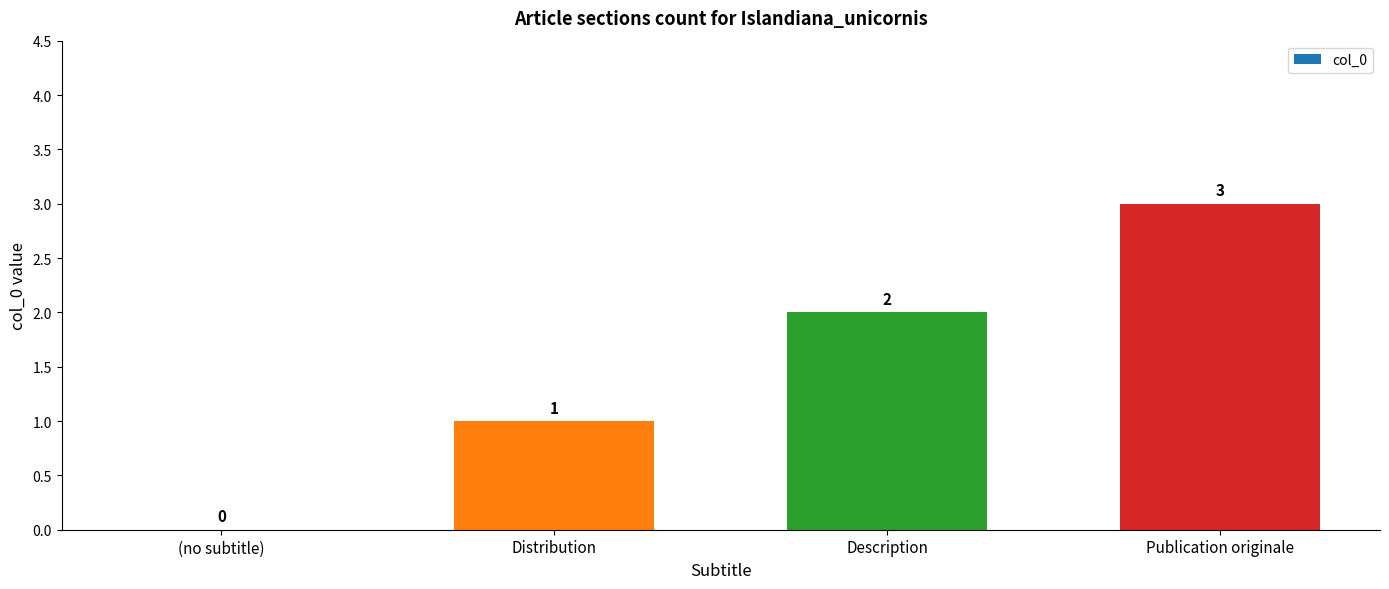

How many positive values are there?

3